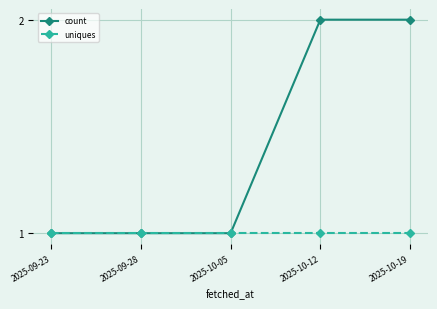

List the series in order of their overall mean, lowest first.

uniques, count